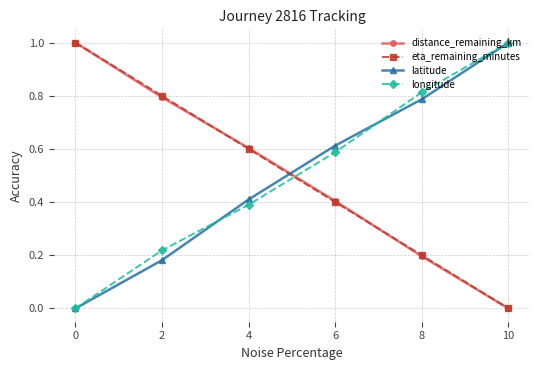

At which label does latitude reach its peak?

10